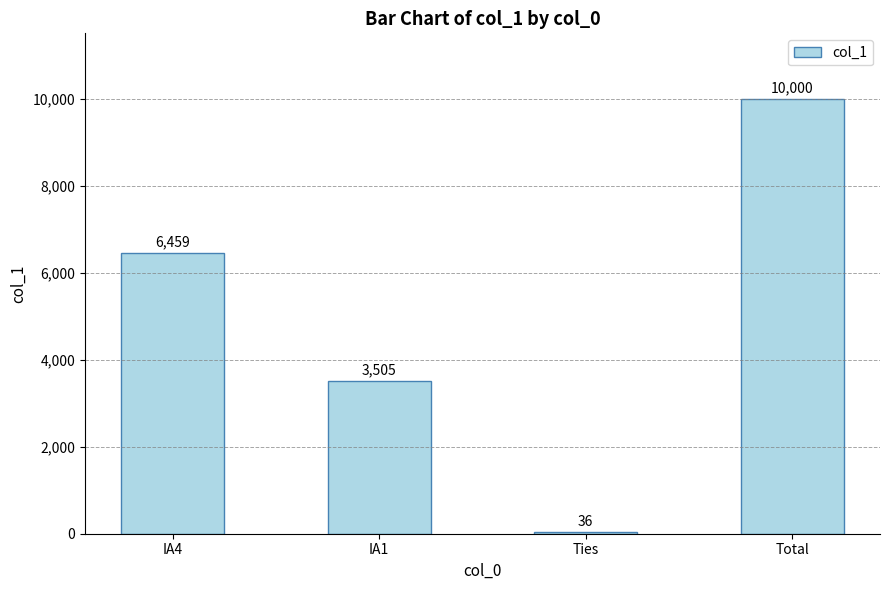

True or false: the data shows 3505 at IA1.

True